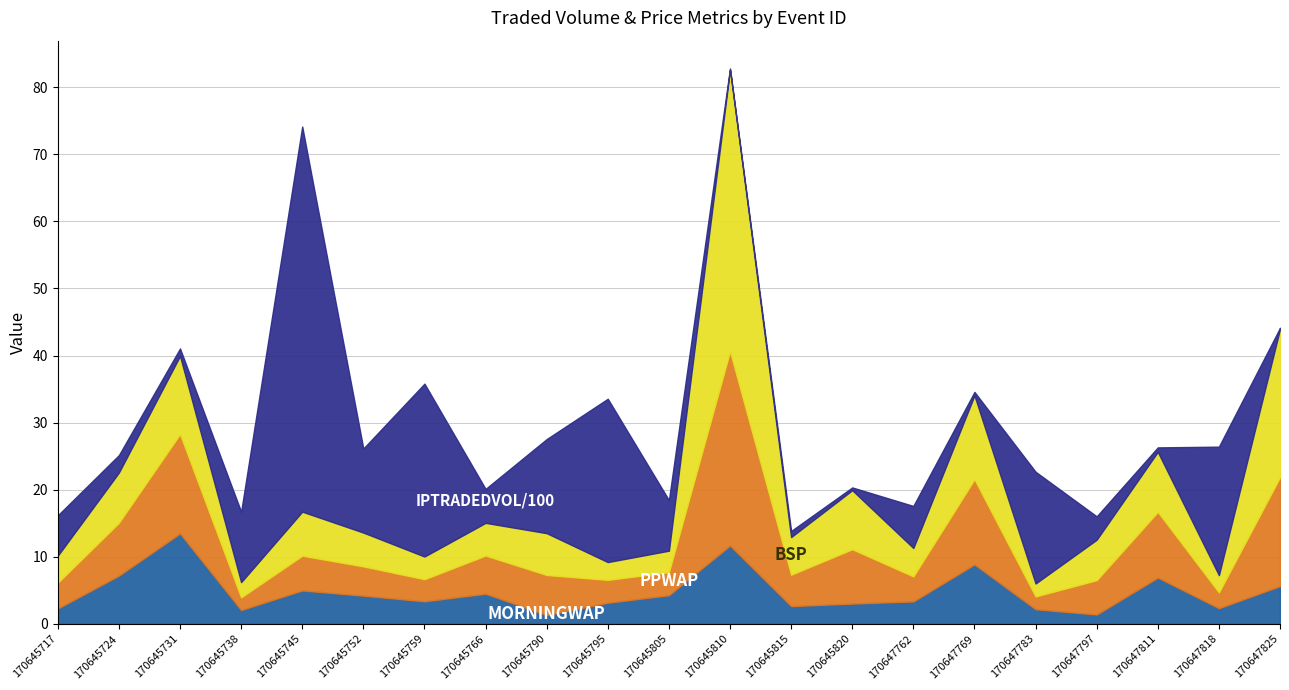

What is the maximum value for IPTRADEDVOL?

5741.0